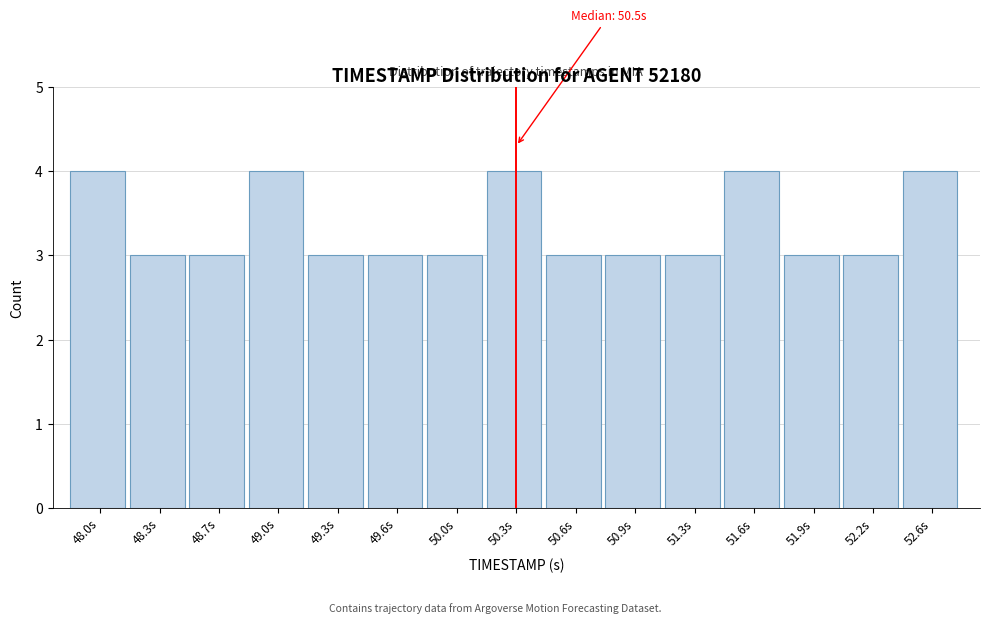

Reading right to left, list all the values displayed in this chart.

4	3	3	4	3	3	3	4	3	3	3	4	3	3	4